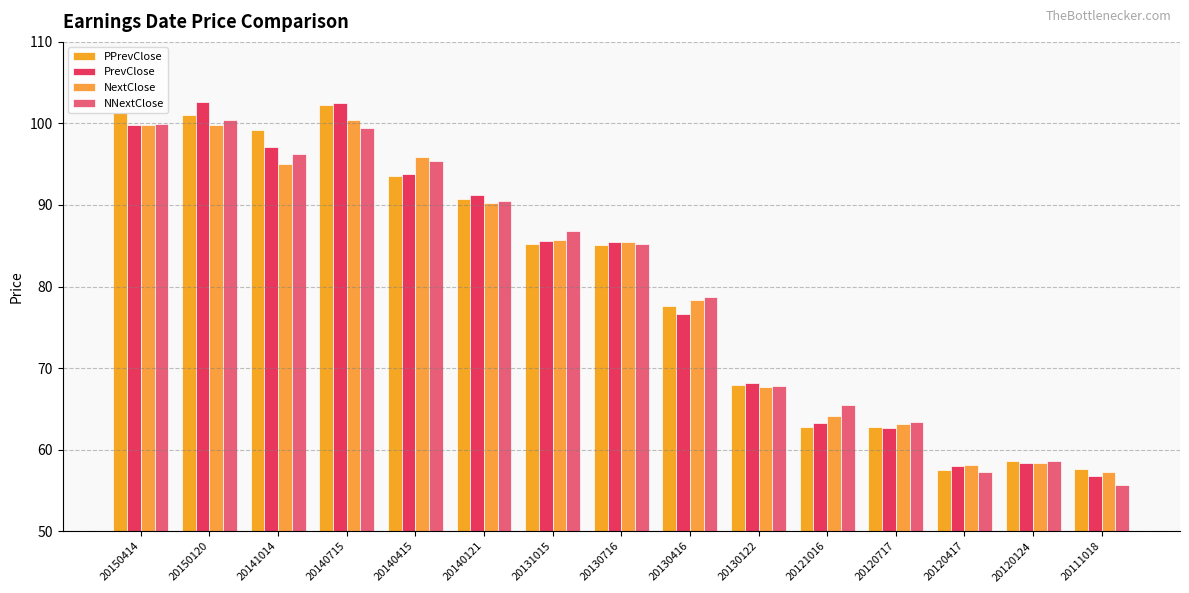

Which series has the largest total across all categories?

PPrevClose